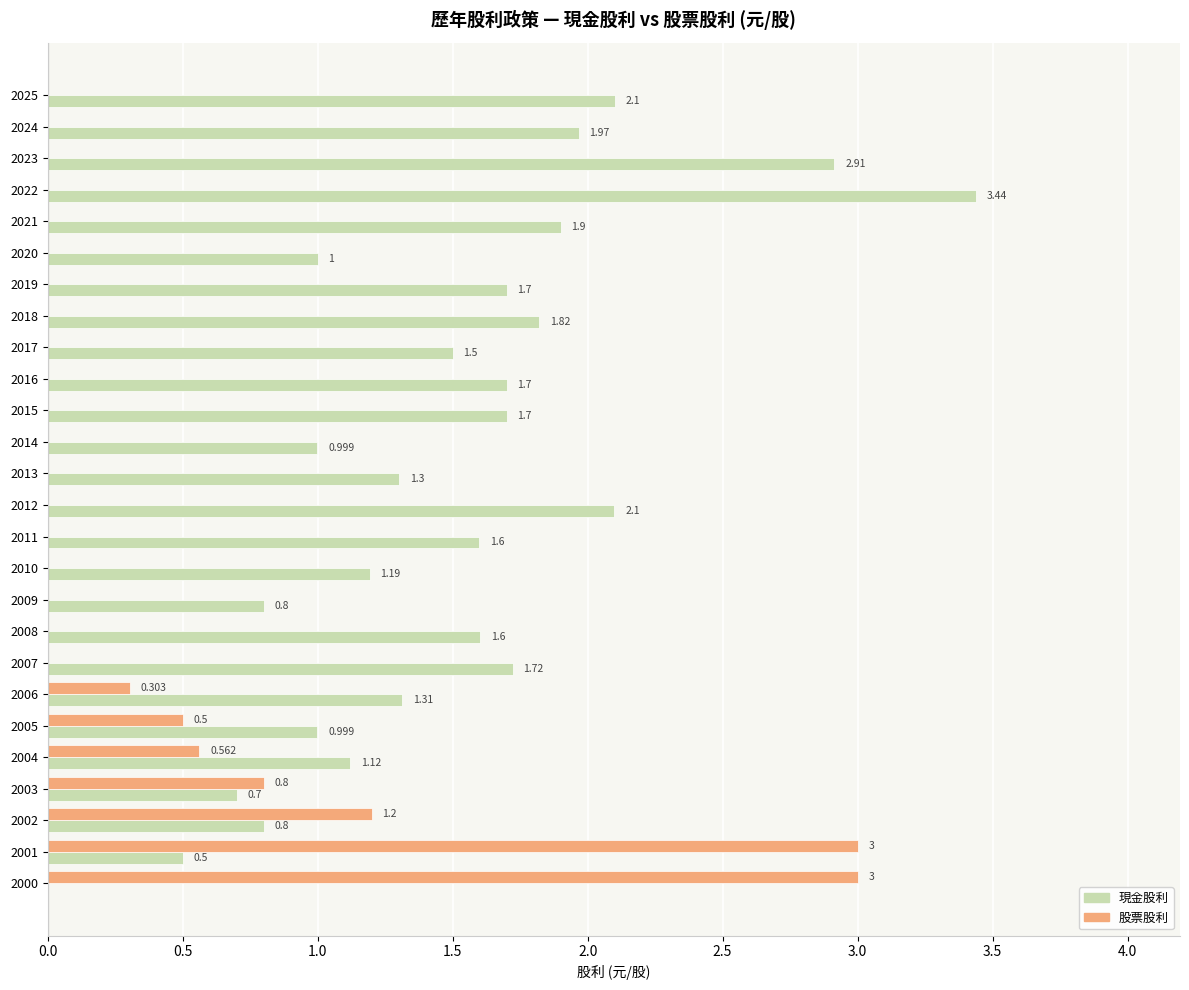

How many positive values does the 股票股利 series have?

7